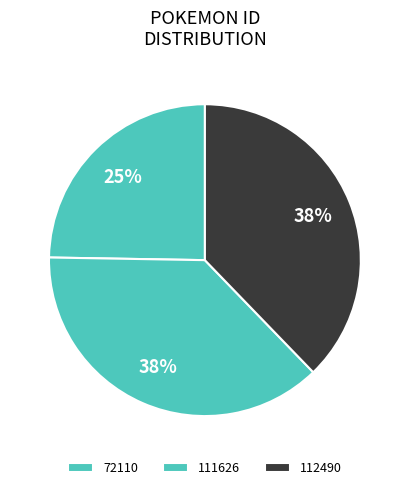

True or false: 72110 accounts for 25% of the total.

True